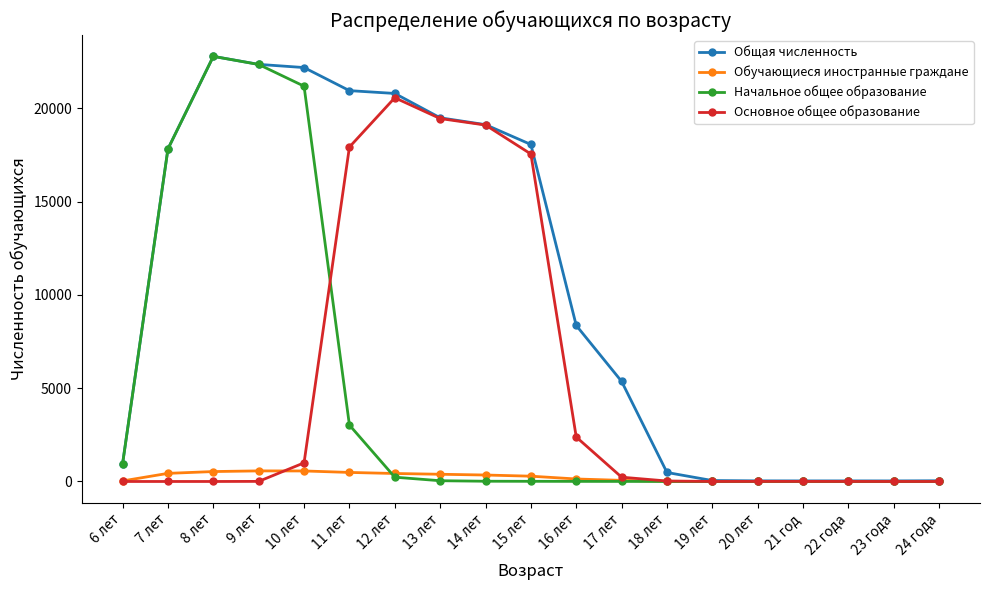

The value of Основное общее образование at 10 лет is 999. True or false?

True